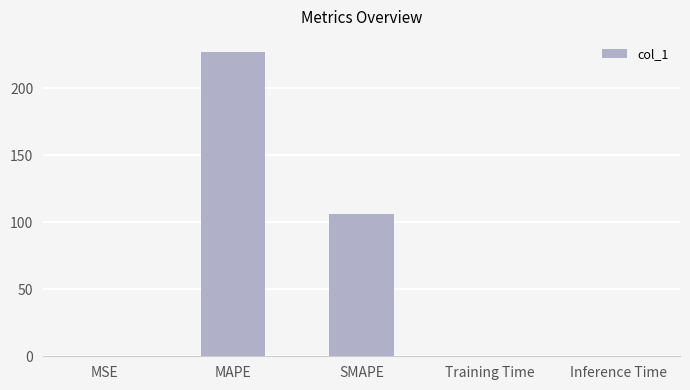

Which category has the highest value across all series?

MAPE